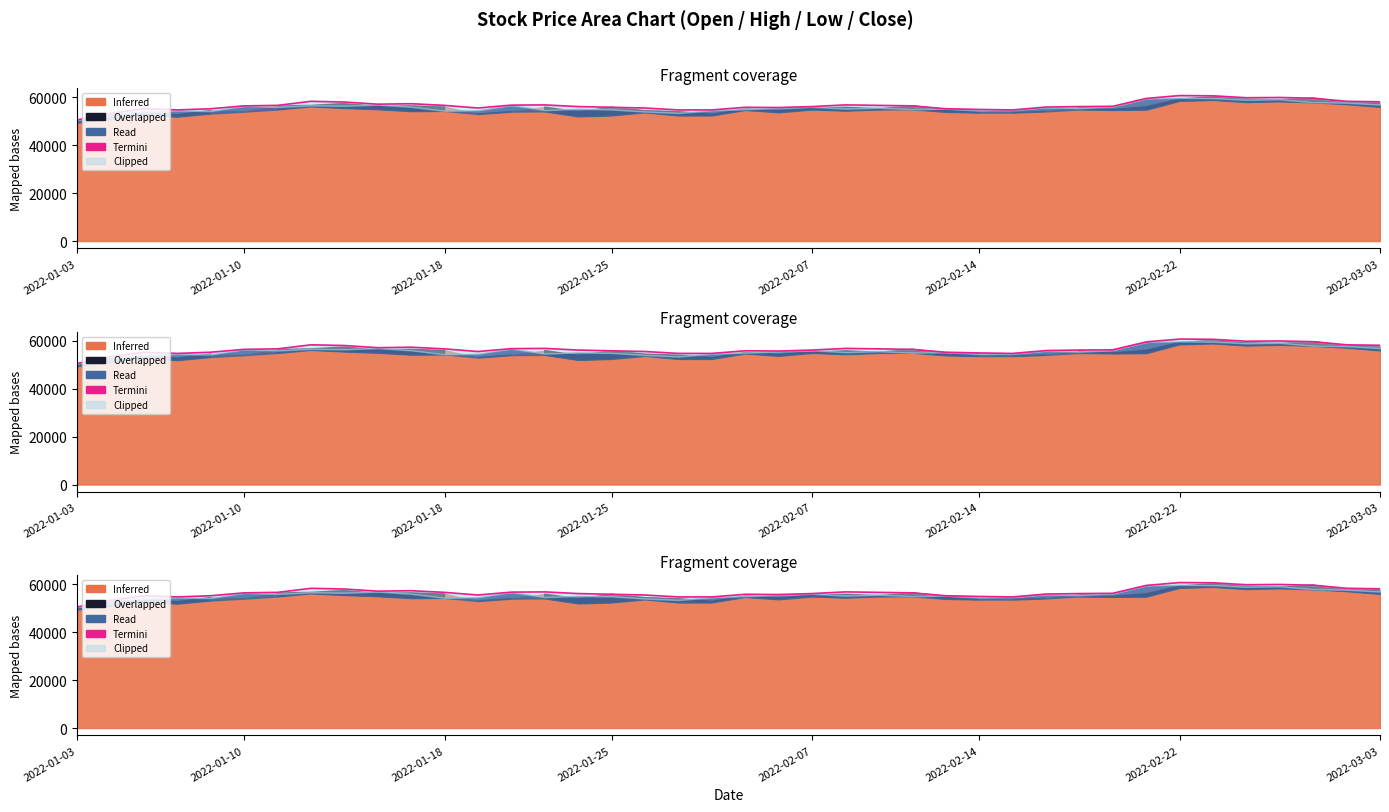

Where is the data nearest to the value 55700?

12